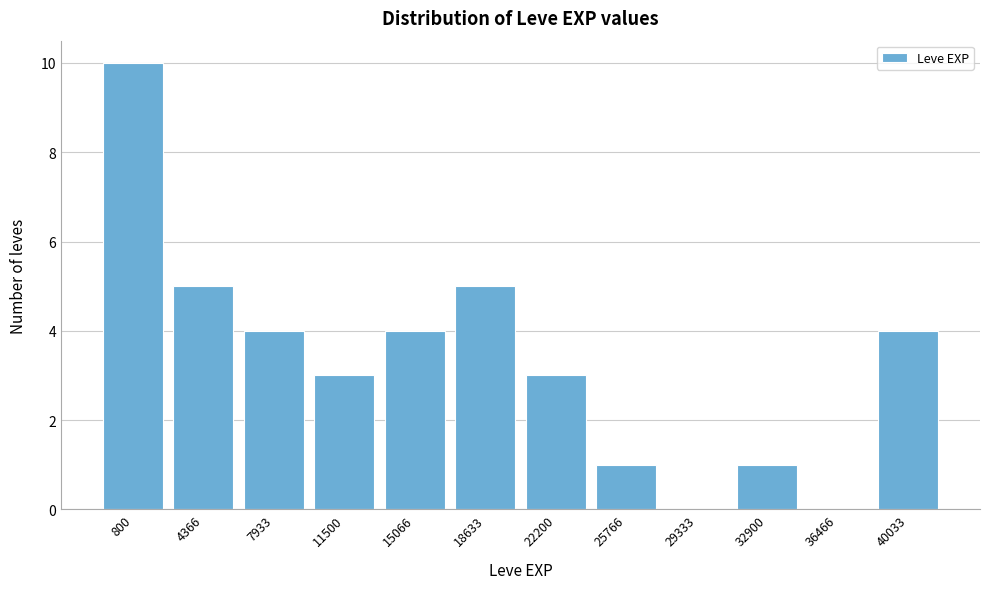

Reading left to right, list all the values displayed in this chart.

800=10	4366=5	7933=4	11500=3	15066=4	18633=5	22200=3	25766=1	29333=0	32900=1	36466=0	40033=4